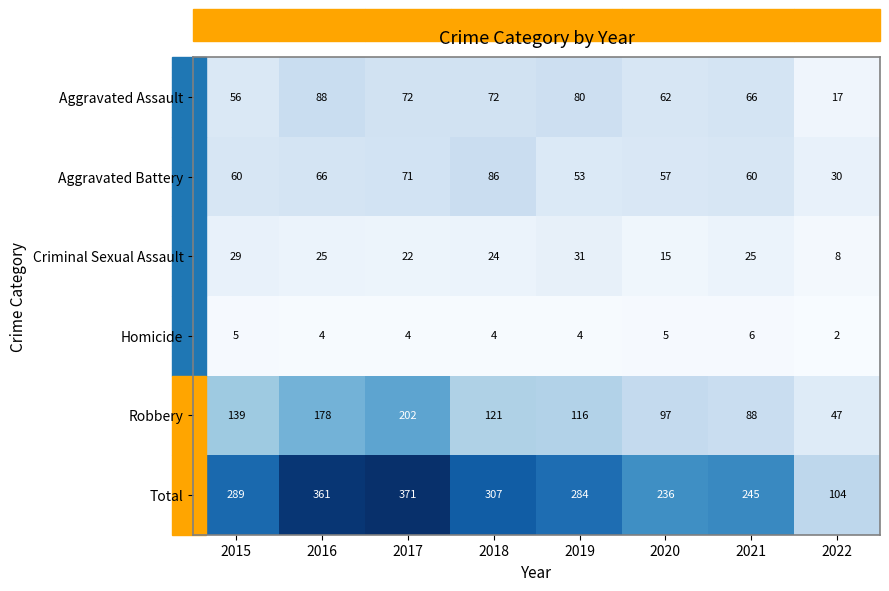

What is the difference between the Aggravated Assault values at 2017 and 2019?

8